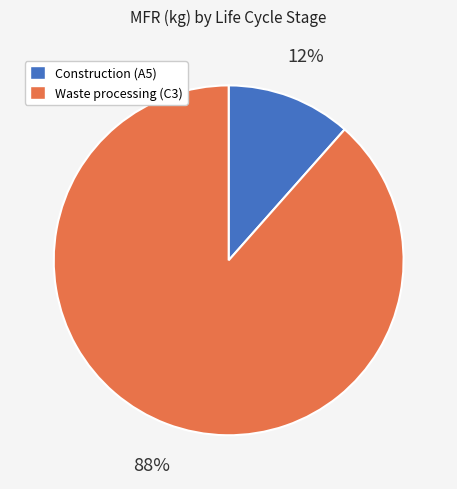

How many segments does this pie chart have?

2